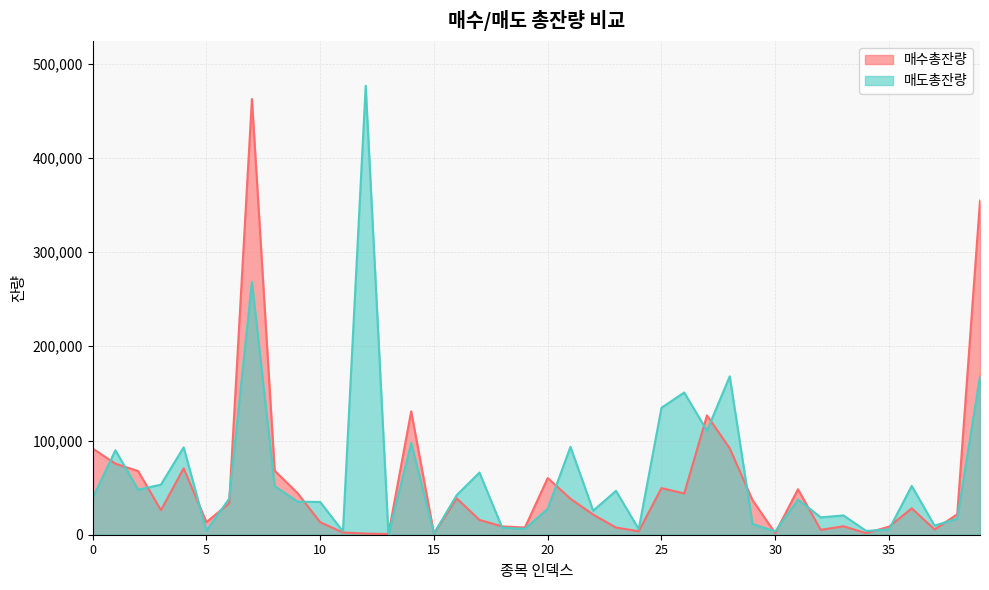

What is the difference between the maximum and minimum values in the 매도총잔량 series?

476464